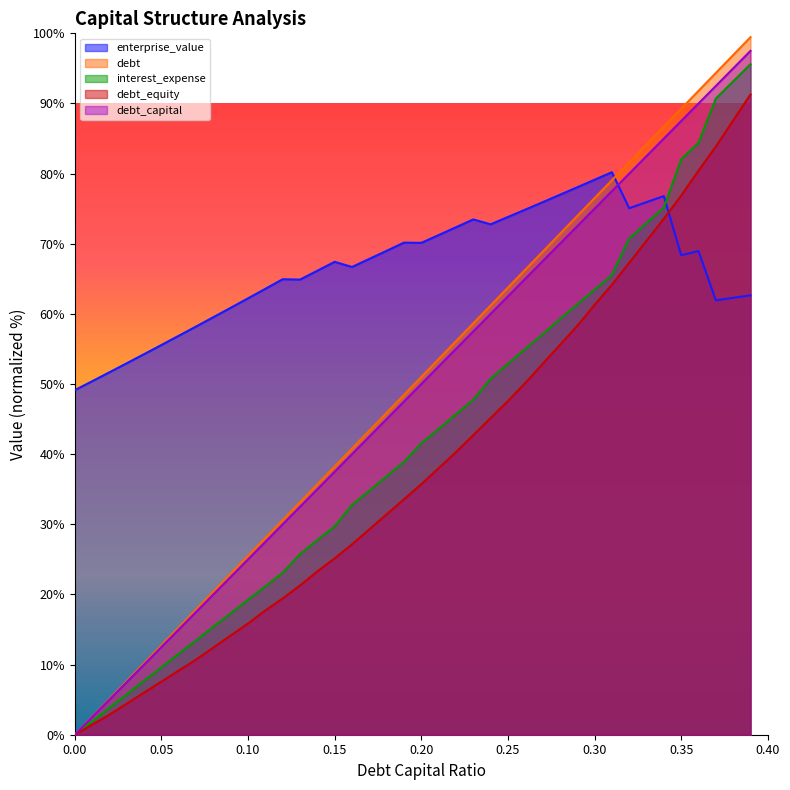

Which series ends up on top after the final intersection of enterprise_value and debt_capital?

debt_capital